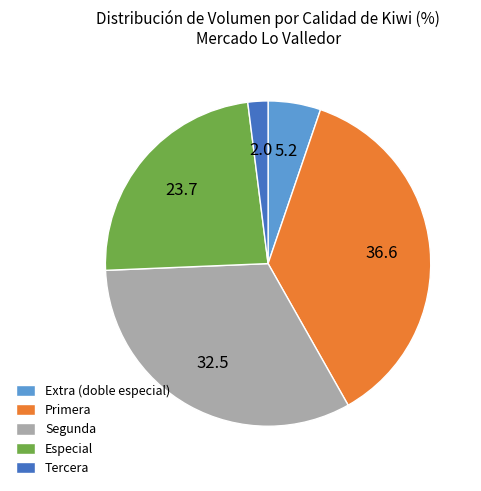

True or false: Tercera accounts for 2% of the total.

True